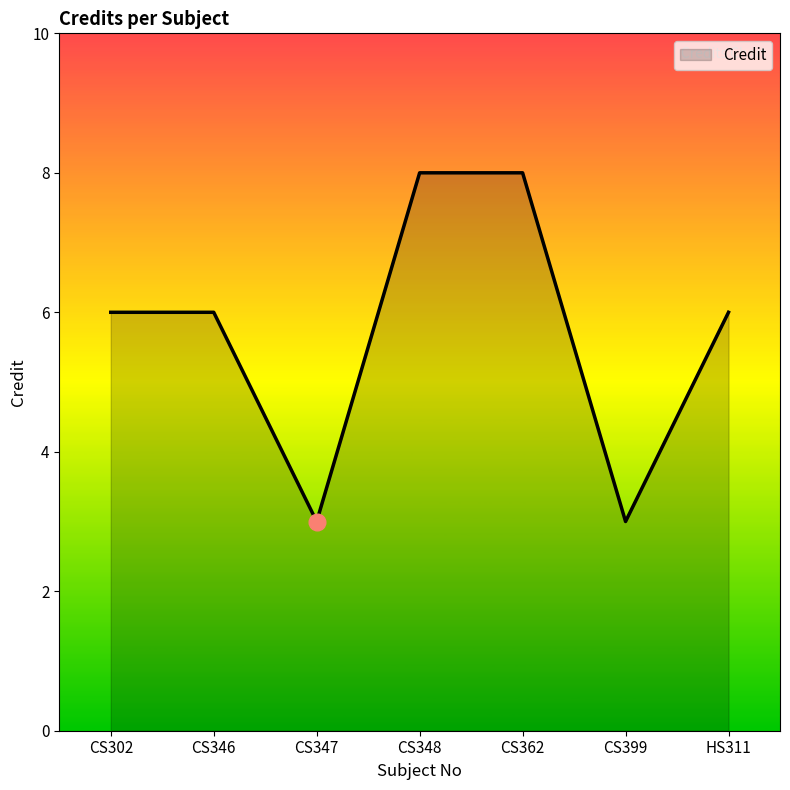

What position from the right is HS311?

1